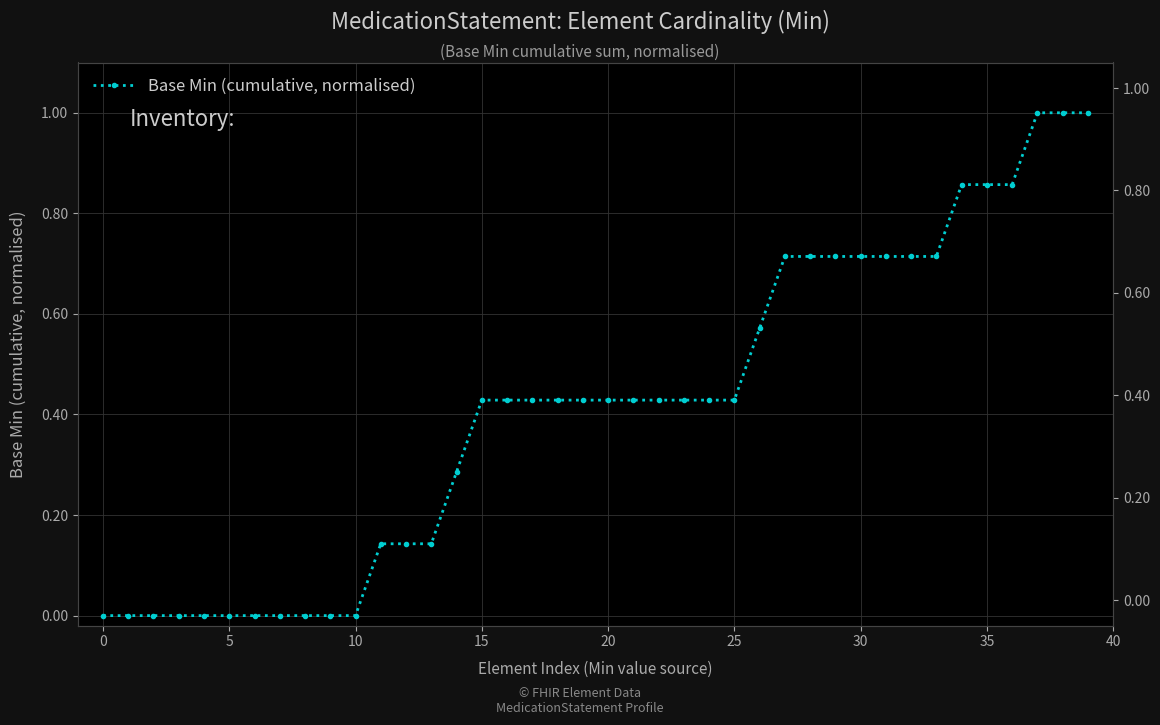

Reading left to right, transcribe all the data shown in this chart.

0.0	0.0	0.0	0.0	0.0	0.0	0.0	0.0	0.0	0.0	0.0	0.1	0.1	0.1	0.3	0.4	0.4	0.4	0.4	0.4	0.4	0.4	0.4	0.4	0.4	0.4	0.6	0.7	0.7	0.7	0.7	0.7	0.7	0.7	0.9	0.9	0.9	1.0	1.0	1.0